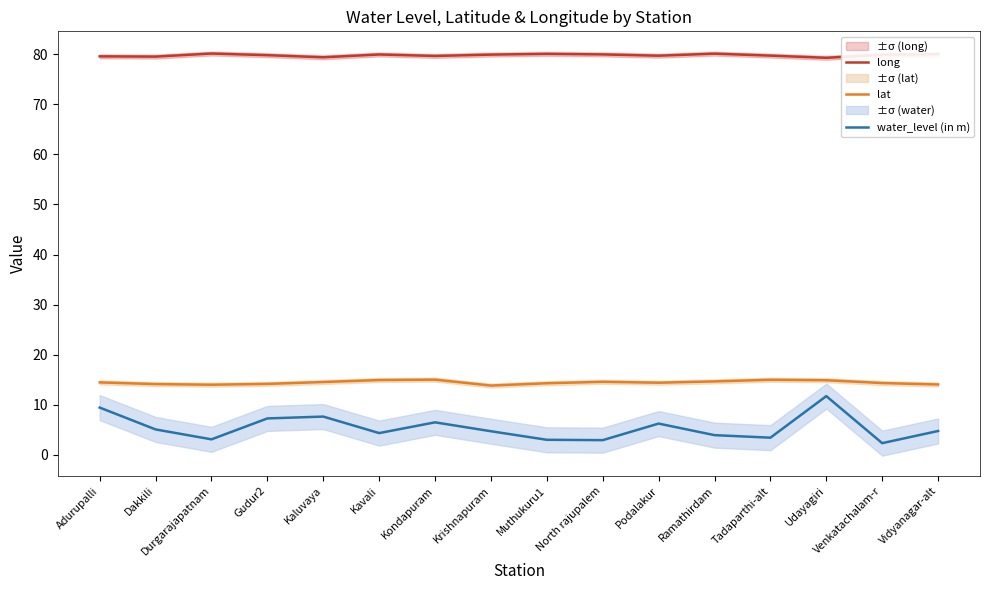

Is the value of long at Kaluvaya greater than the value of lat at Adurupalli?

Yes